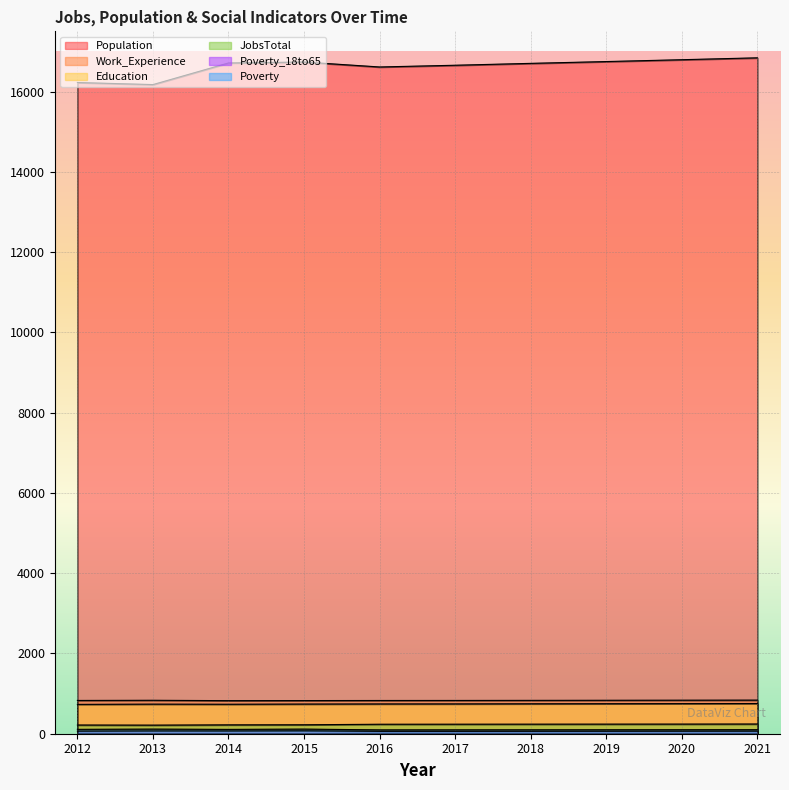

Which series changed the most between 2013 and 2020?

Population